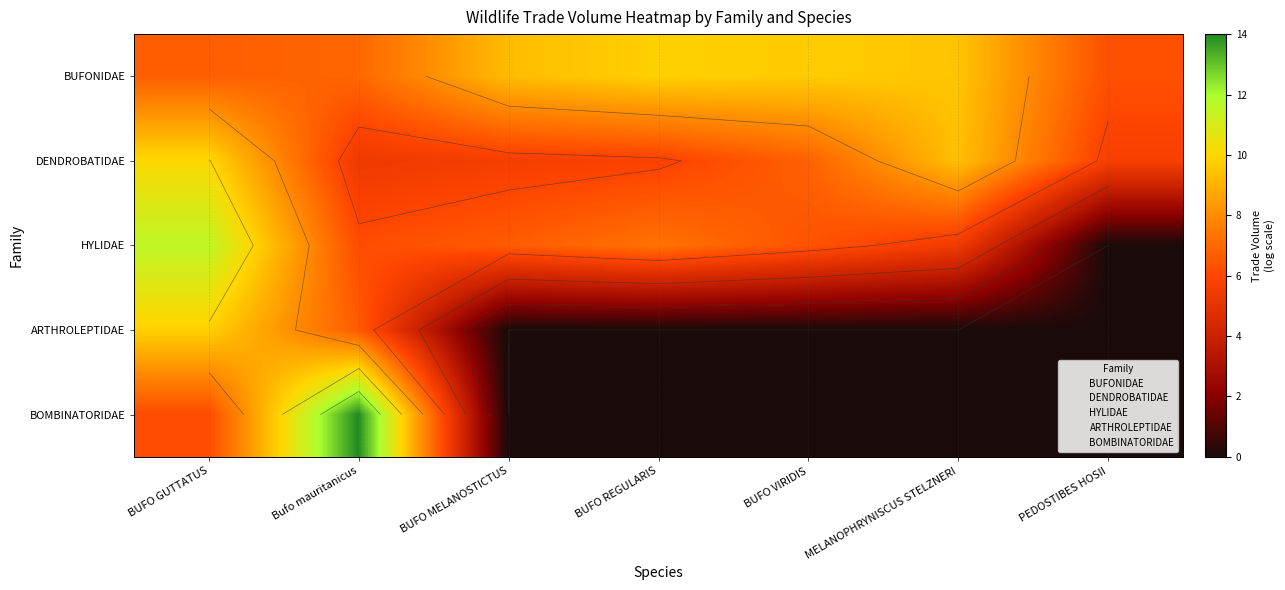

What is the maximum value shown in the chart?

14.0